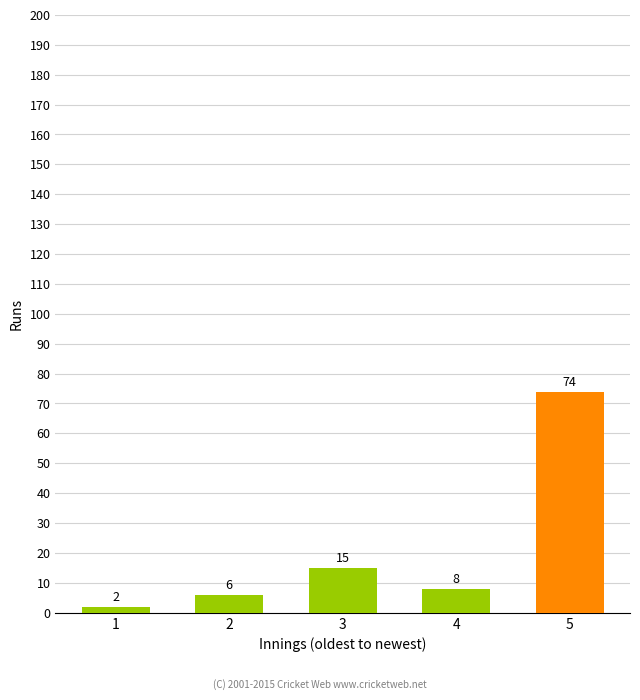

What is the value of the 1st bar from the left?

2